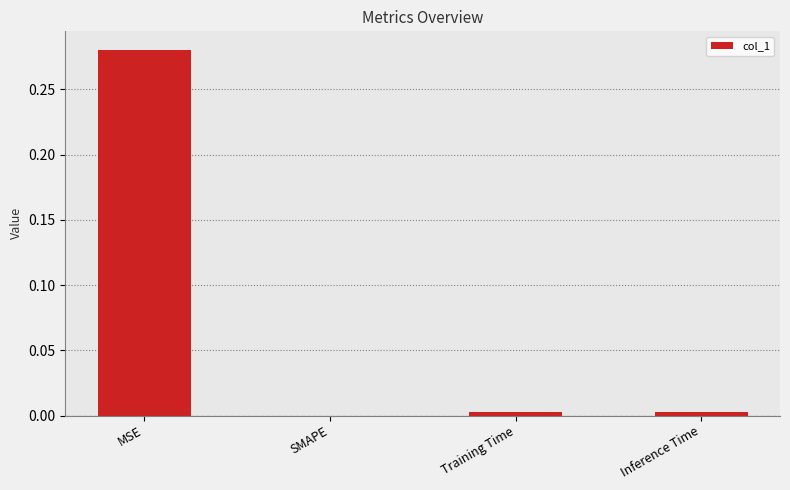

Between MSE and SMAPE, which is larger?

MSE